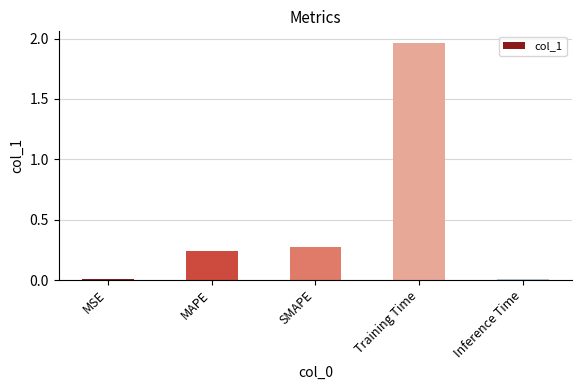

What is the sum of the values at SMAPE and MAPE?

0.5